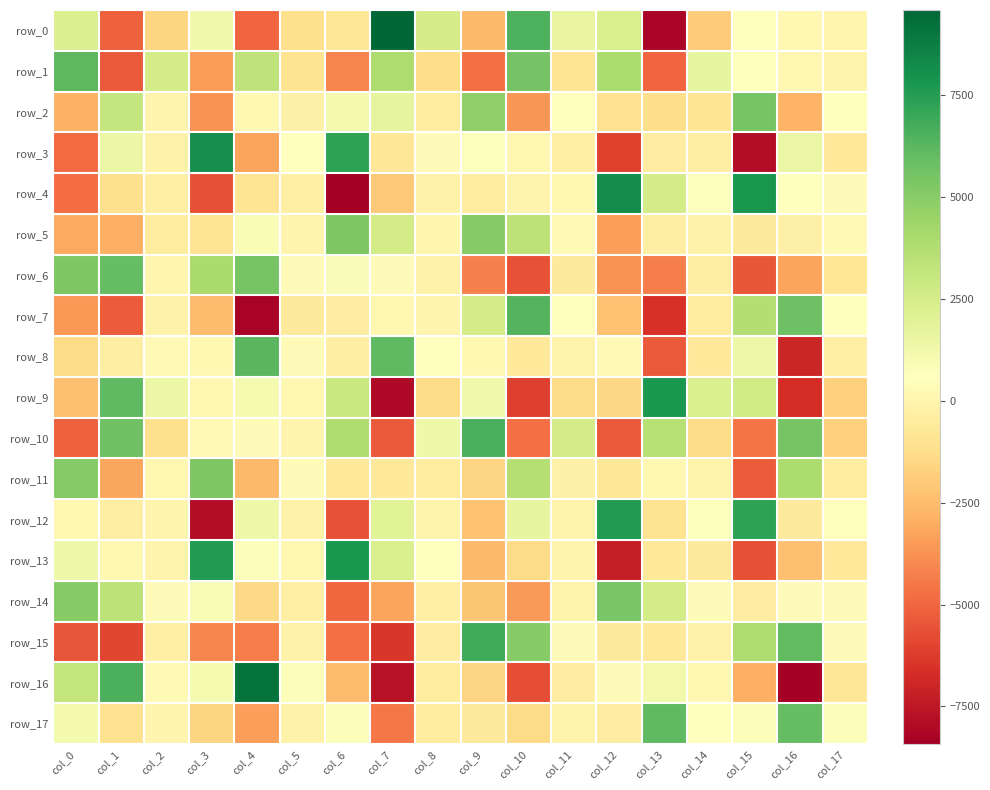

Is the value of row_1 at col_3 greater than the value of row_8 at col_2?

No